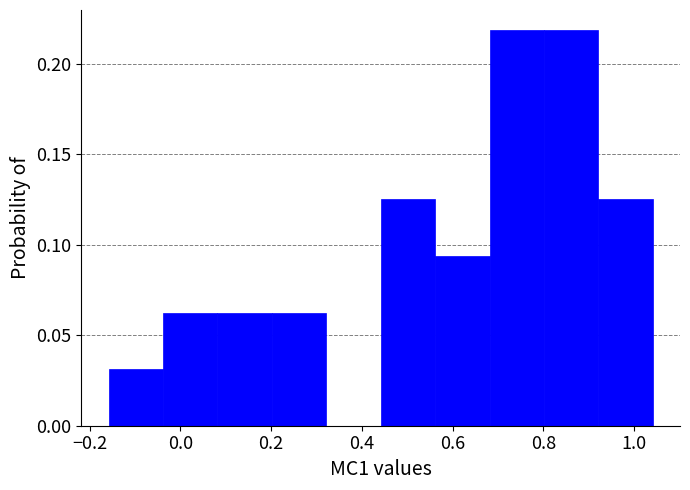

Reading left to right, transcribe this chart: for each bar, give the range it covers on the x-axis and its height. Neither the bar edges nor the heights are printed on the chart, so give them approximately, as read against the axes.

-0.16 to -0.04: 0.030
-0.04 to 0.08: 0.065
0.08 to 0.20: 0.065
0.20 to 0.32: 0.065
0.32 to 0.44: 0
0.44 to 0.56: 0.125
0.56 to 0.68: 0.095
0.68 to 0.80: 0.220
0.80 to 0.92: 0.220
0.92 to 1.04: 0.125